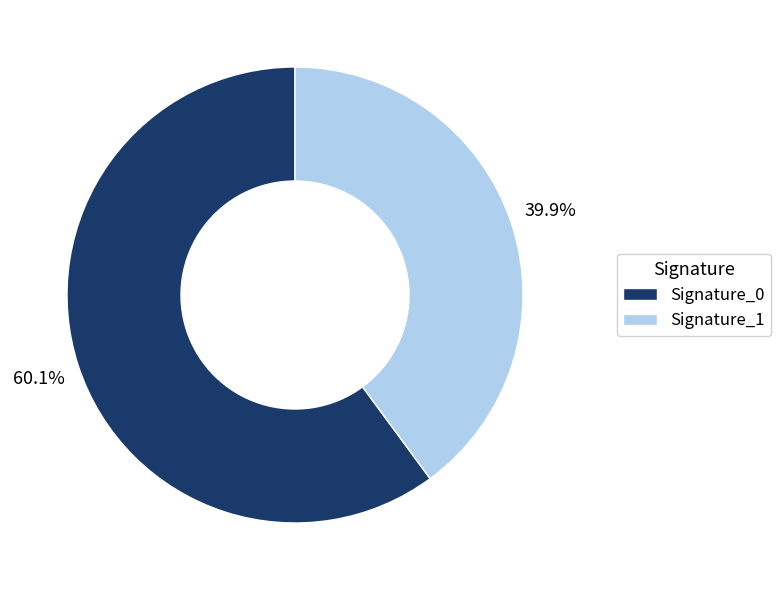

Does any single category account for the majority?

Yes